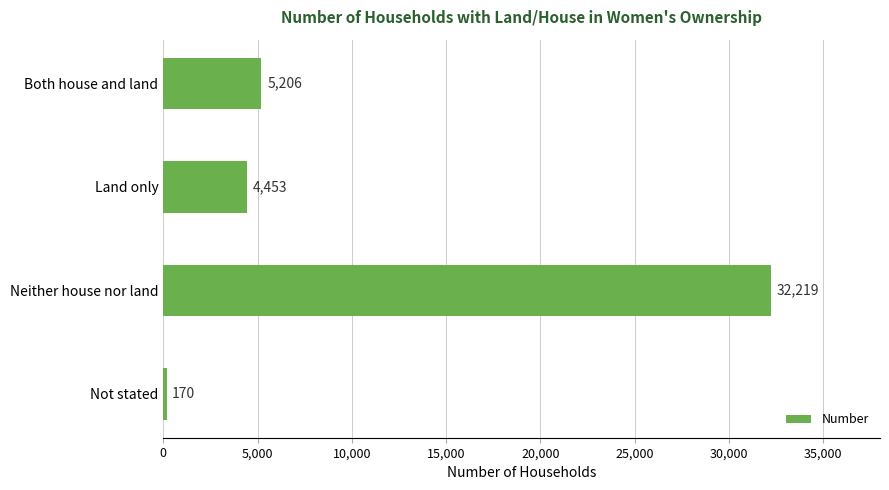

Between Neither house nor land and Not stated, which is larger?

Neither house nor land